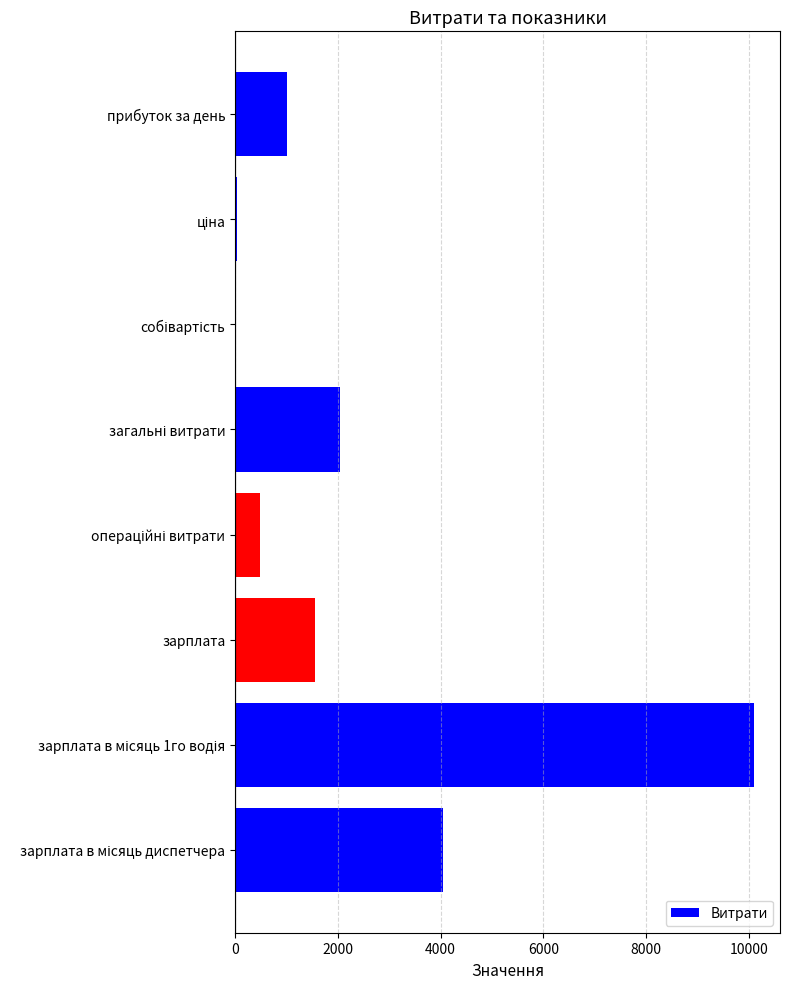

What is the greatest value displayed?

10101.7